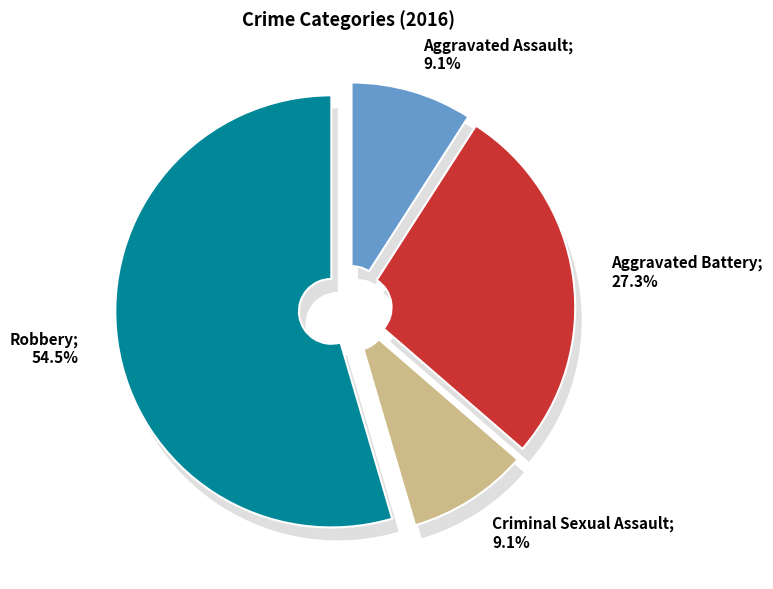

What is the change in value from Aggravated Assault to Aggravated Battery?

+2